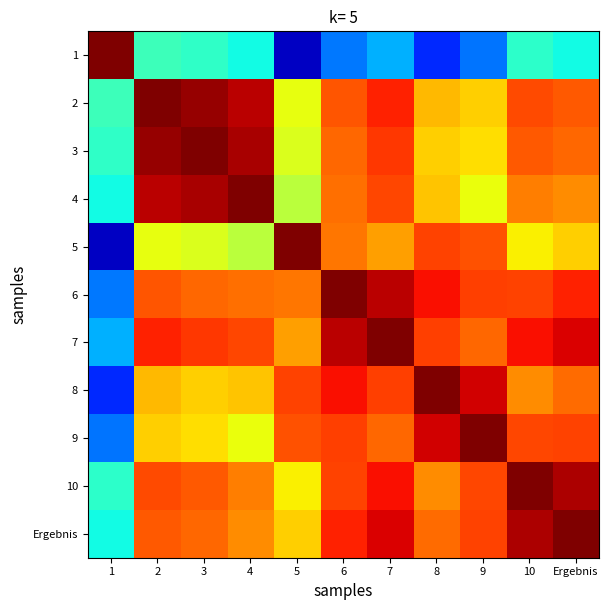

How many data points does each series have?

11